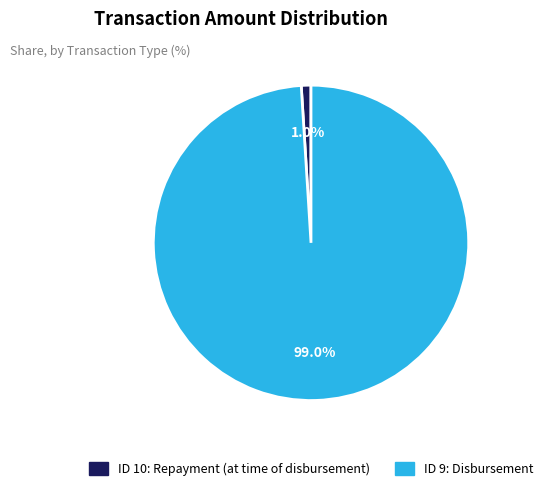

How many segments does this pie chart have?

2